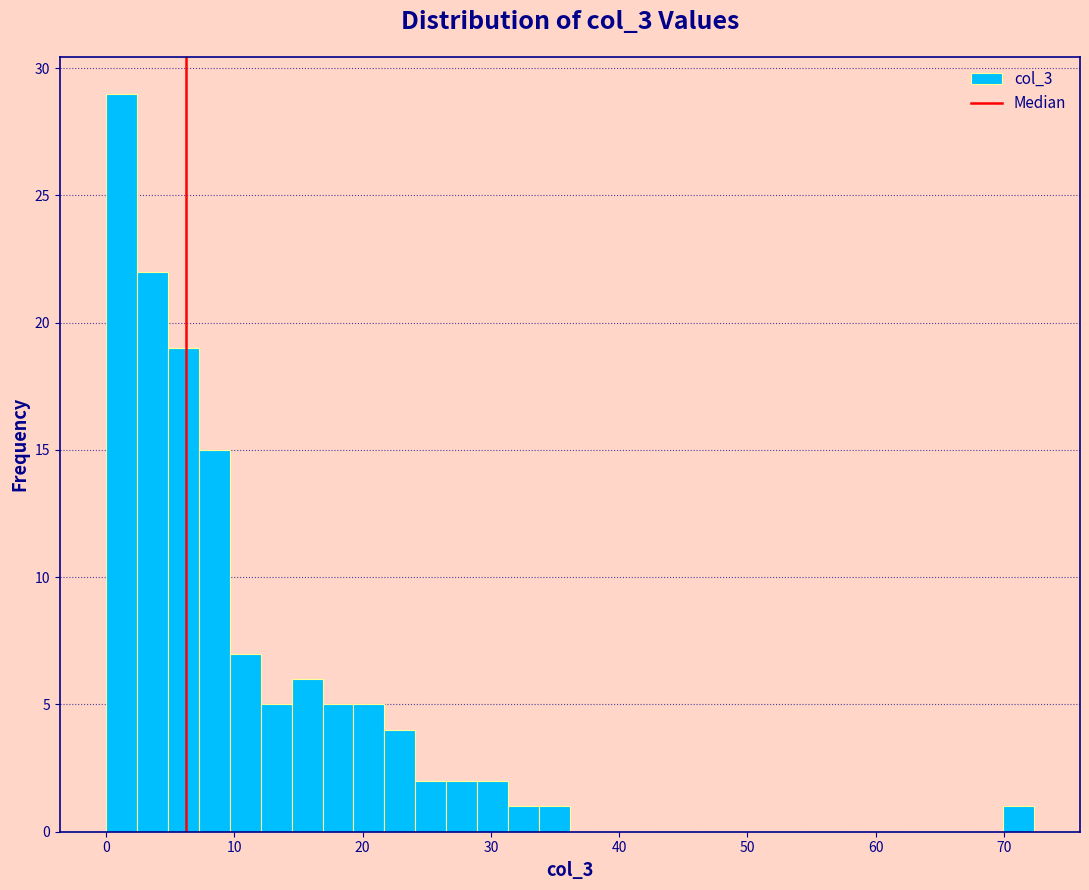

Around what value on the x-axis is the tallest bar? Give the approximate position of its centre, as read against the axis.

1